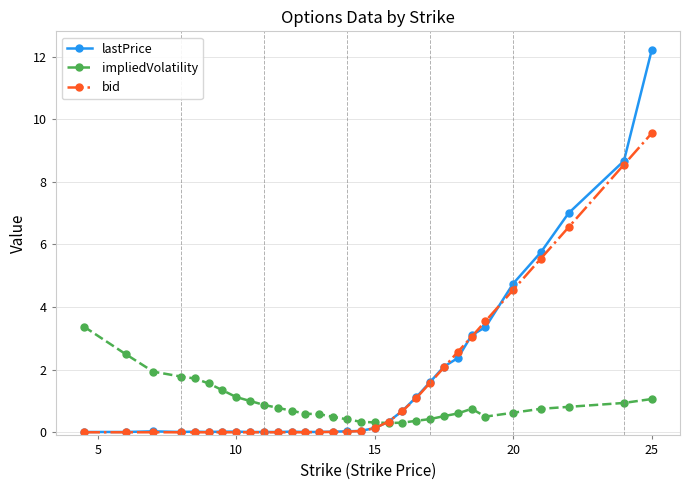

True or false: impliedVolatility has more than 0 interior local peaks.

True